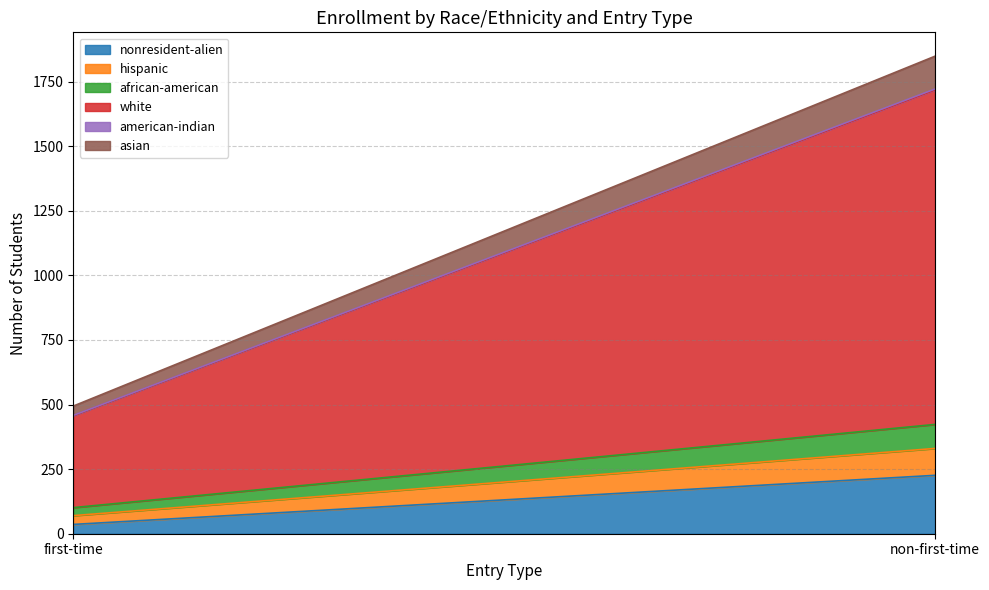

What is the sum of all asian values?

163